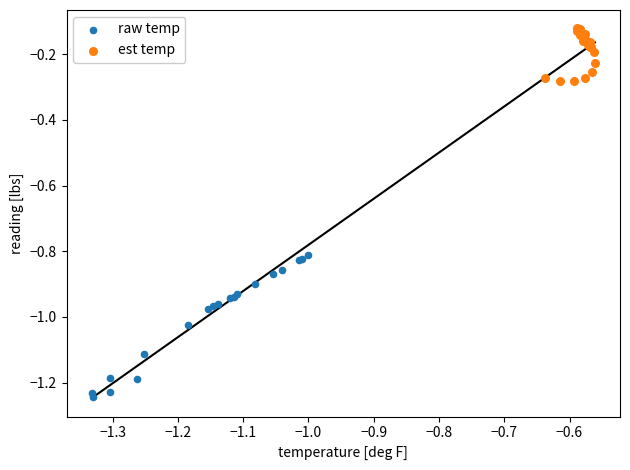

Which series reaches the maximum Y coordinate?

est temp